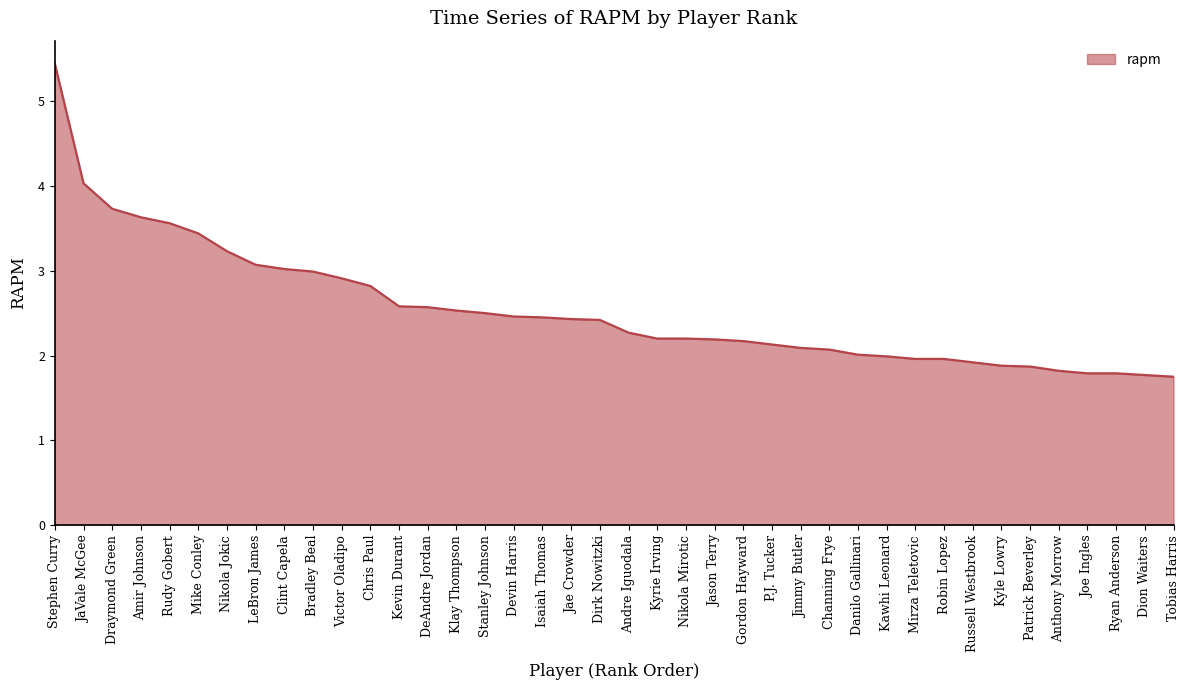

What value does the data have at Gordon Hayward?

2.2